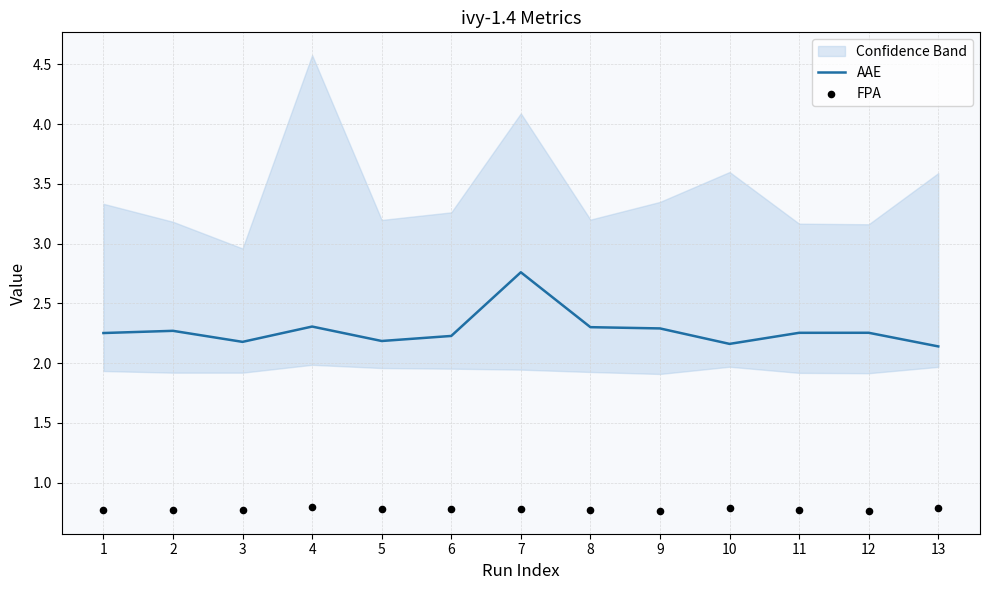

Which series contains the lowest Y value?

FPA